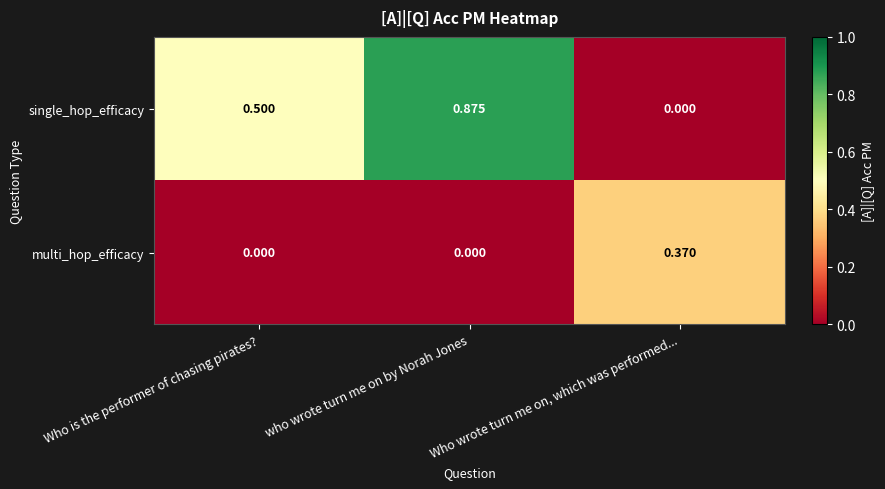

Which series has the largest range (max minus min)?

single_hop_efficacy